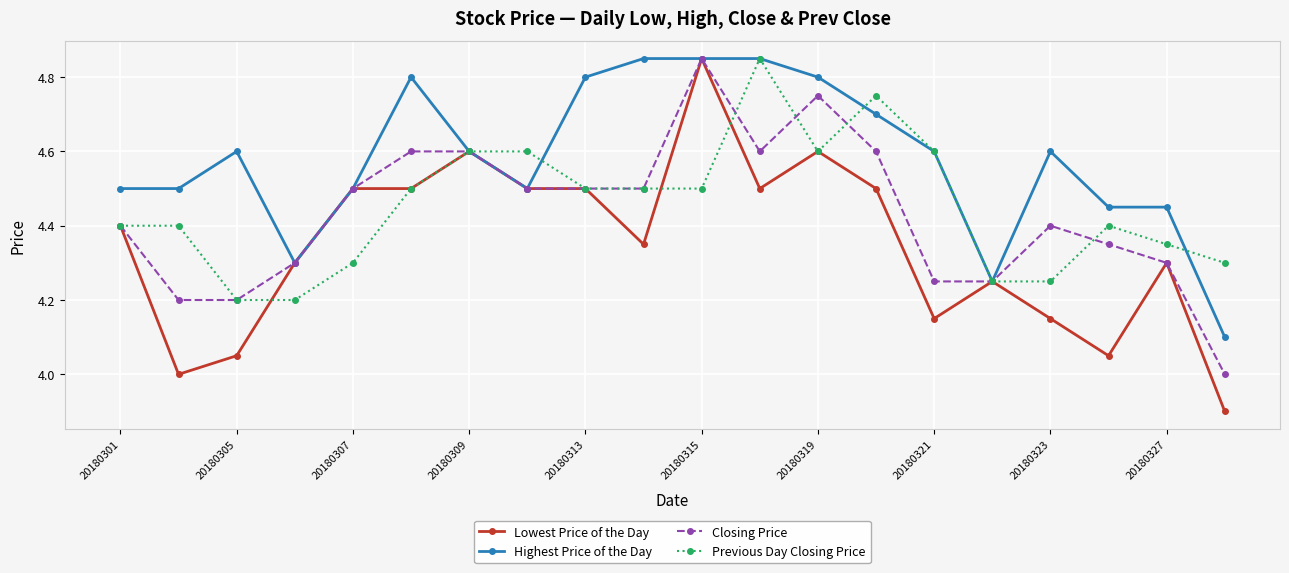

True or false: Previous Day Closing Price has more than 0 points higher than both neighbors.

True